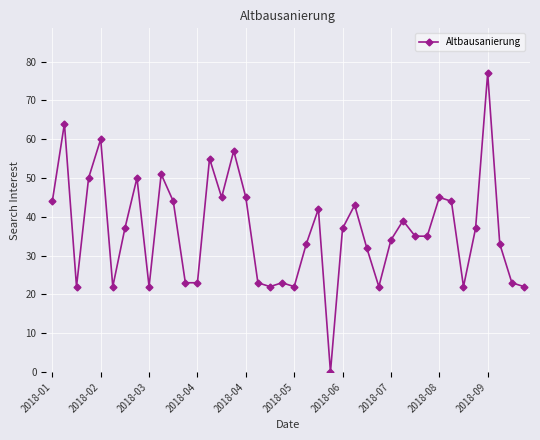

Reading left to right, extract all data points from this chart.

44	64	22	50	60	22	37	50	22	51	44	23	23	55	45	57	45	23	22	23	22	33	42	0	37	43	32	22	34	39	35	35	45	44	22	37	77	33	23	22